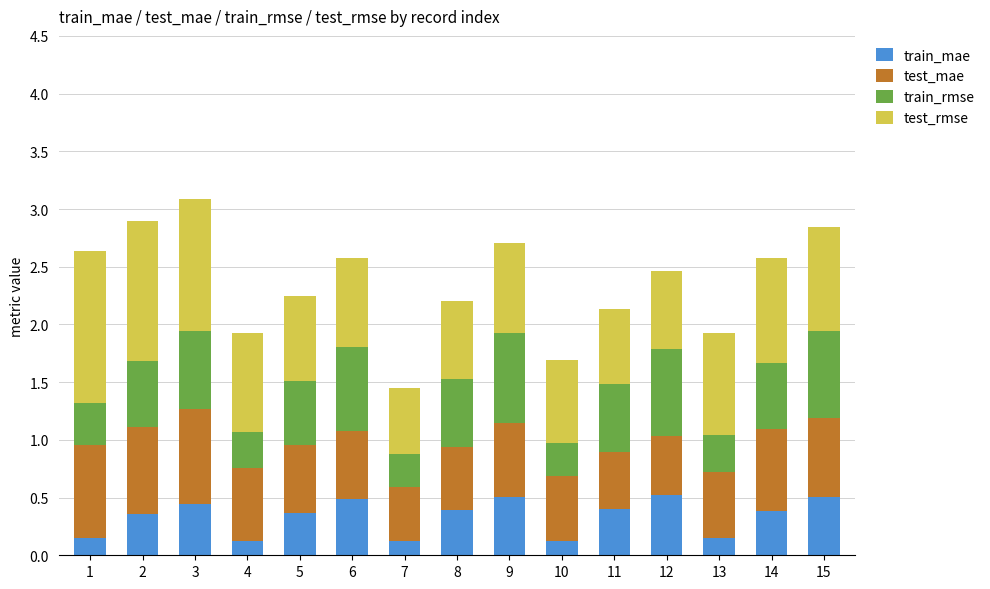

What is the total value across all series at 15?

2.8